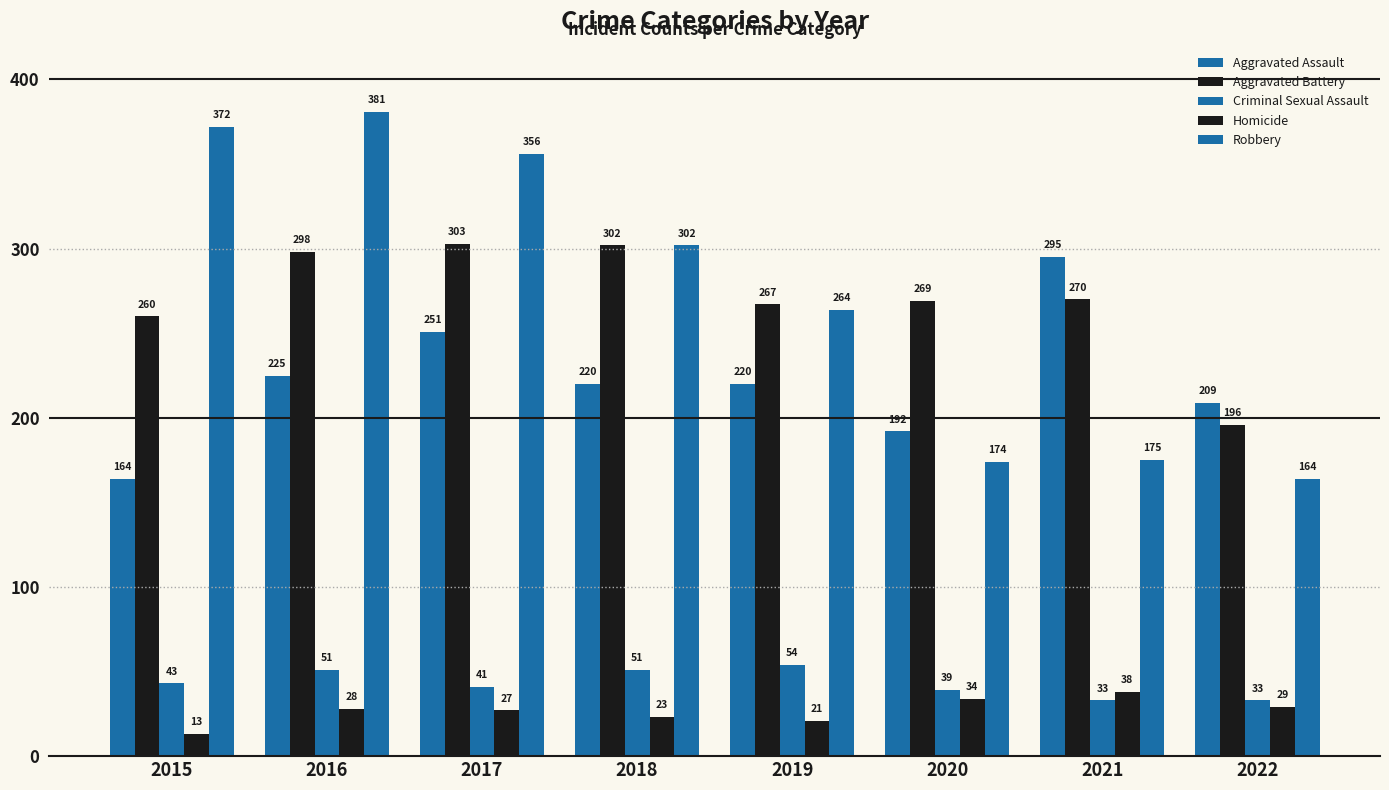

What is the difference between the Robbery values at 2017 and 2019?

92